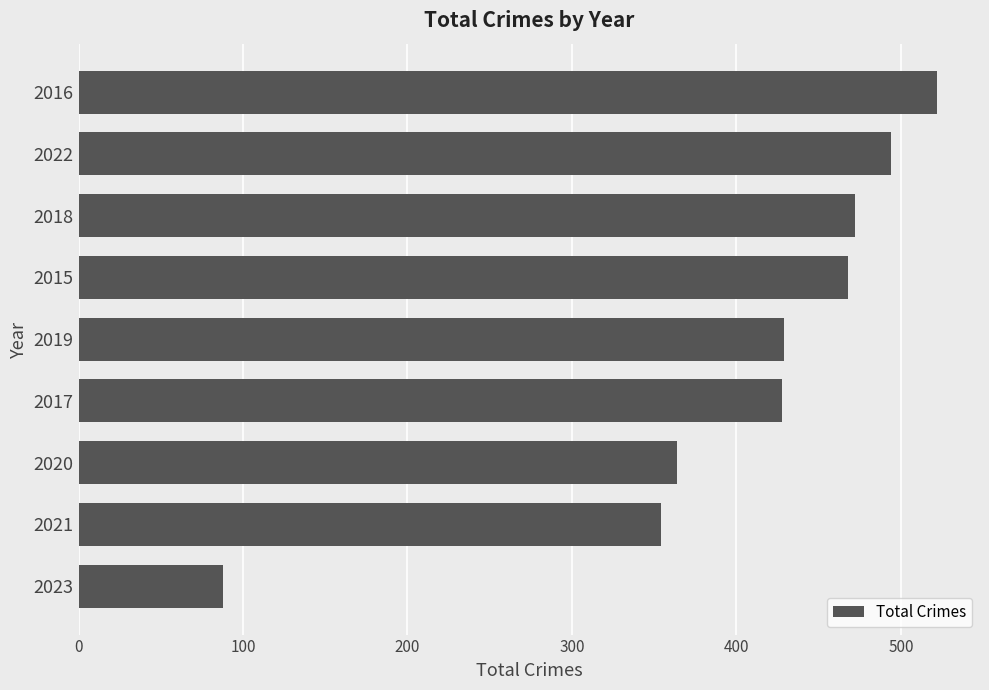

Where is the data nearest to the value 305?

2021